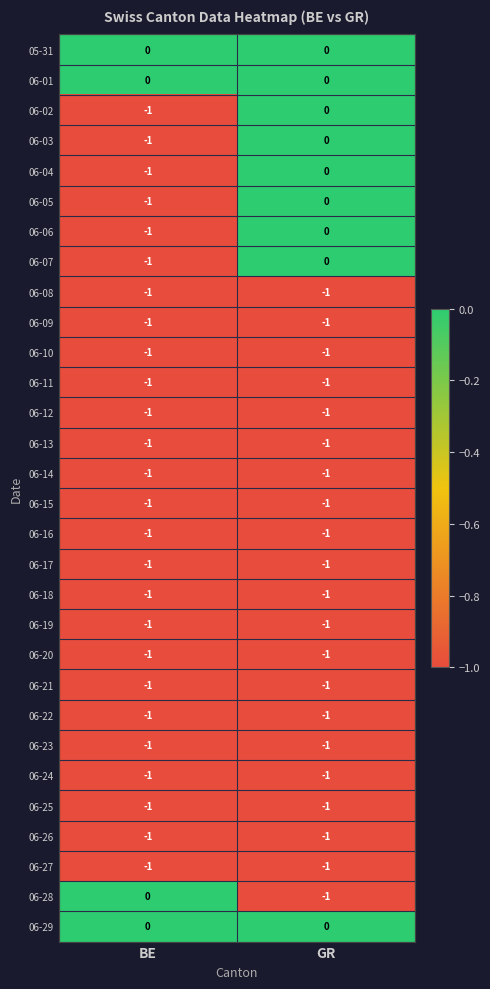

At which label is 06-05 closest to 0?

GR